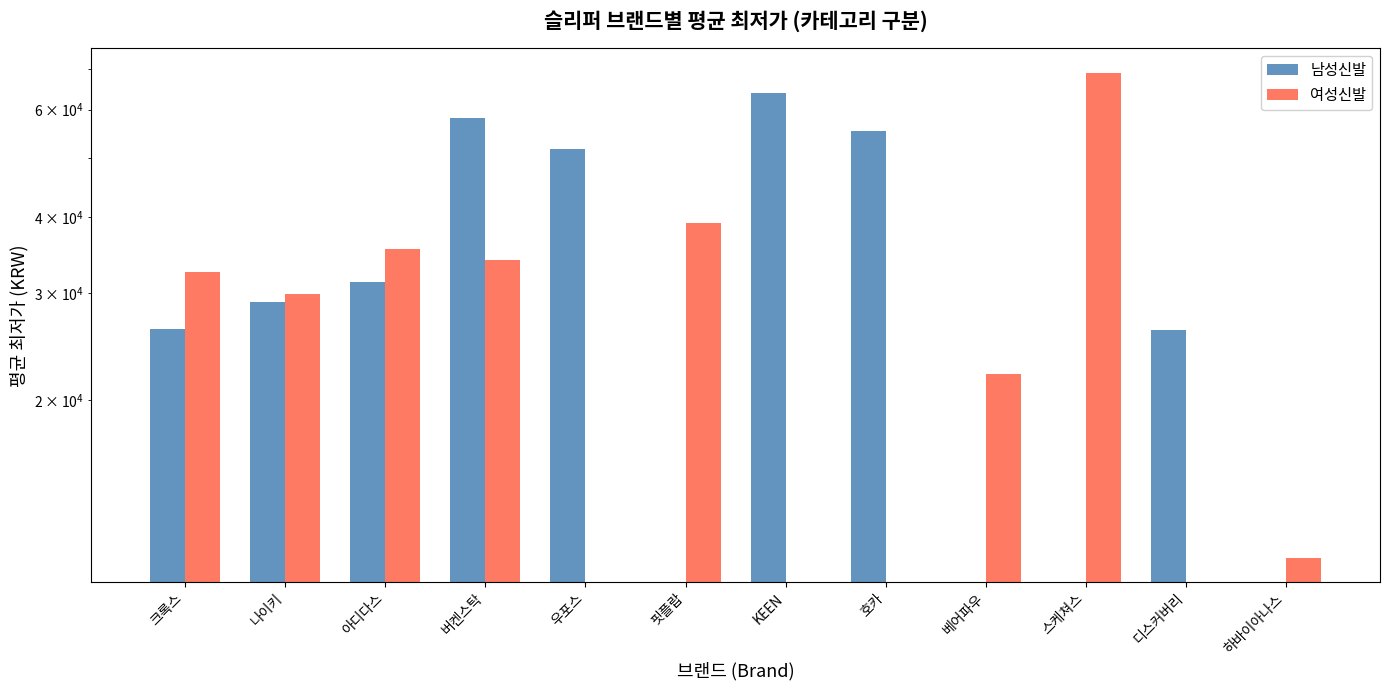

How many values in the 여성신발 series are below 29900?

6